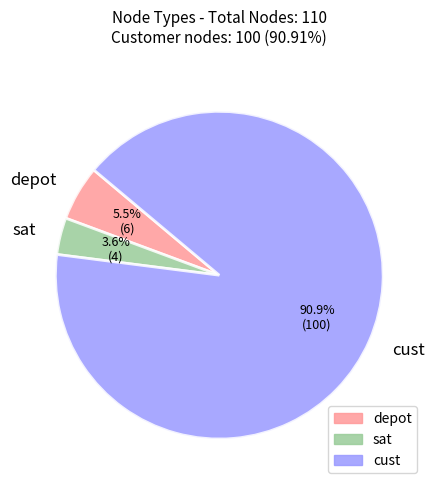

Which category has the smallest portion of the pie?

sat